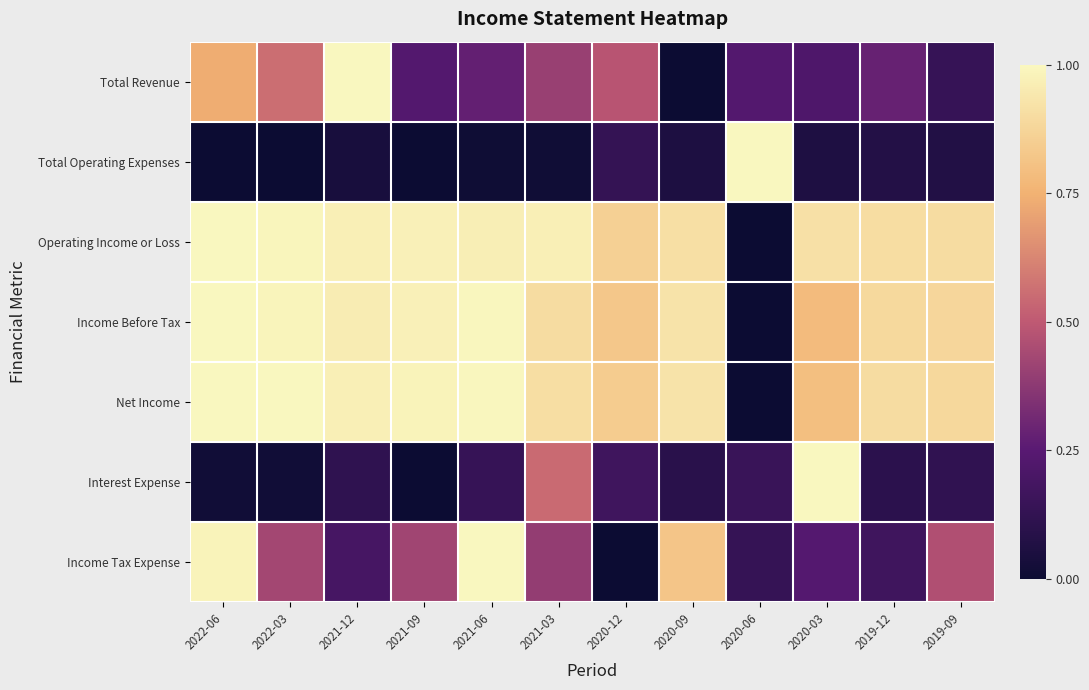

What is the total value across all series at 2020-12?

3.3